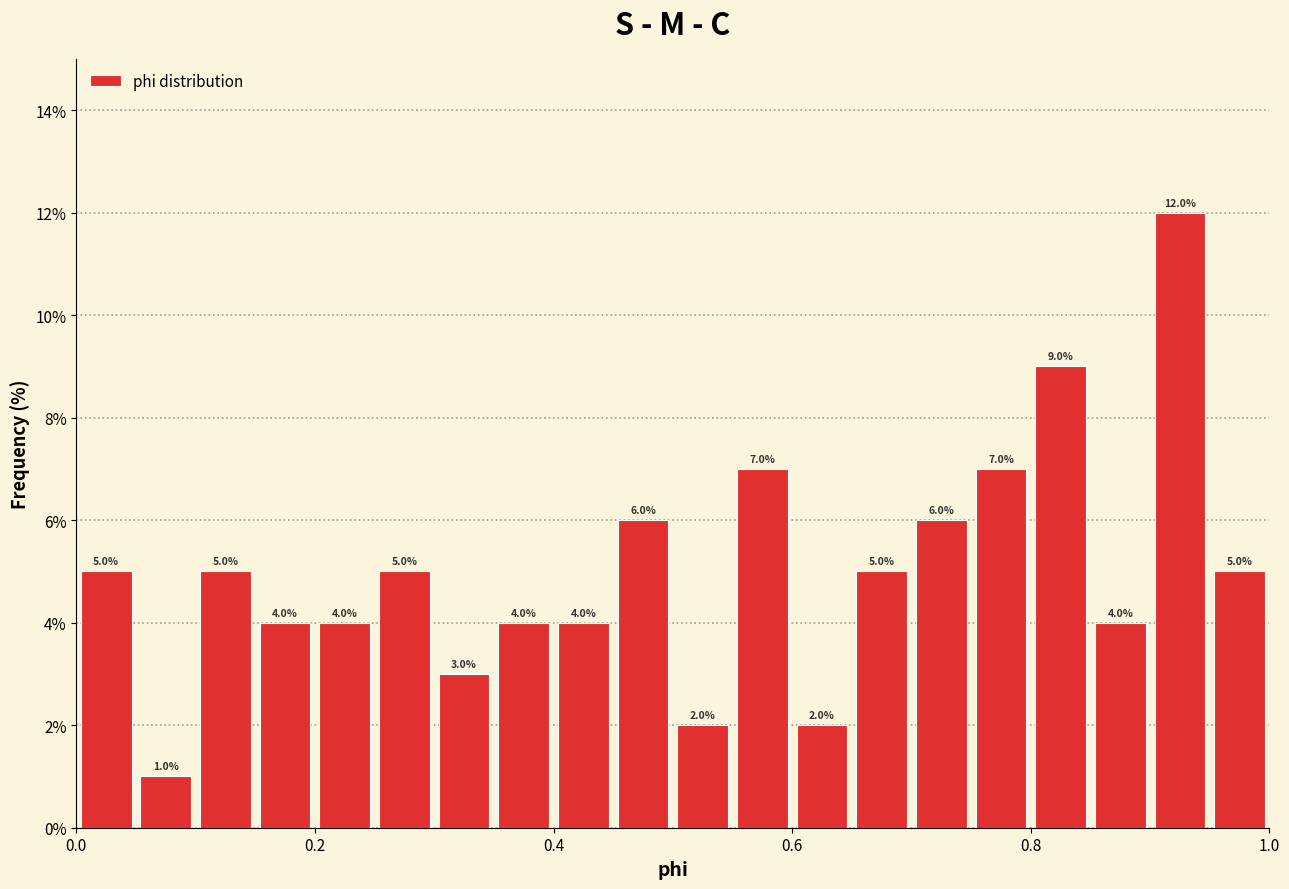

Around what value on the x-axis is the tallest bar? Give the approximate position of its centre, as read against the axis.

0.92